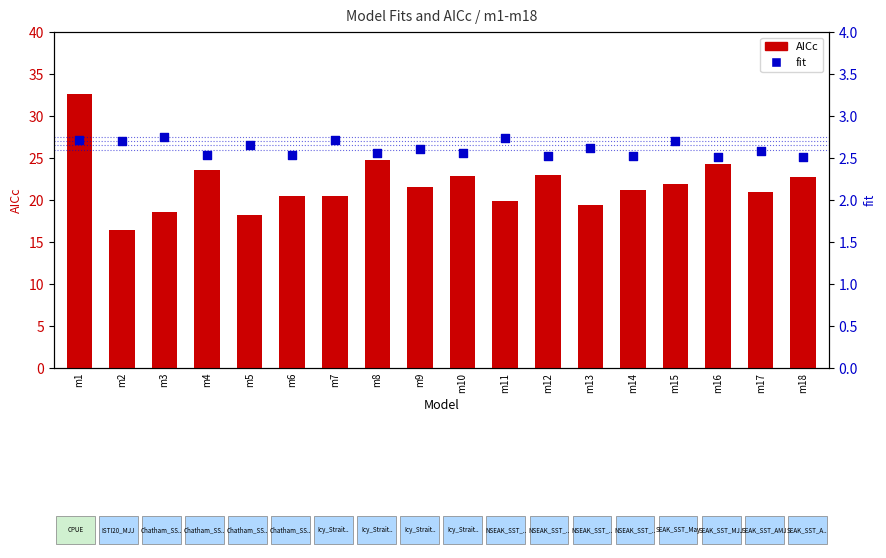

What is the total value across all series at m1?

35.3